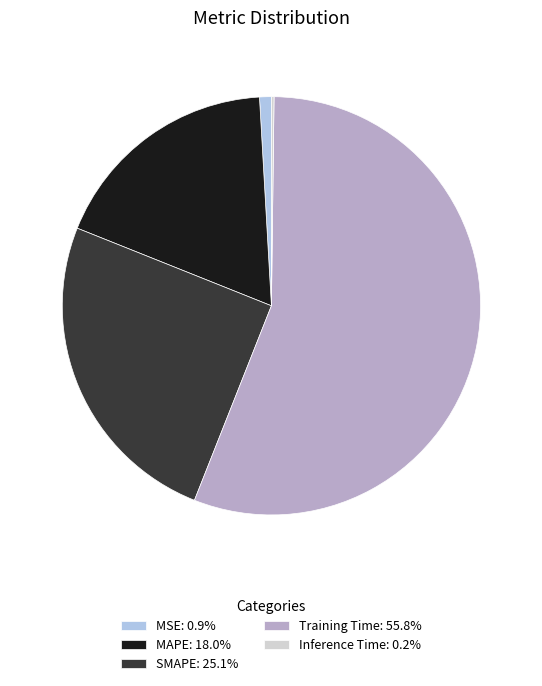

Is there any slice that represents more than half of the pie?

Yes